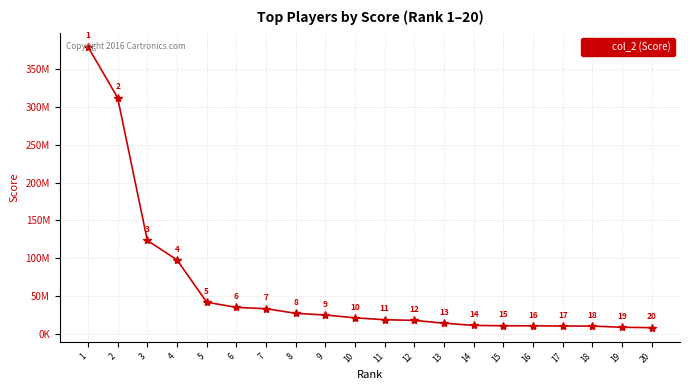

Is this an area chart (filled region under the line)?

No